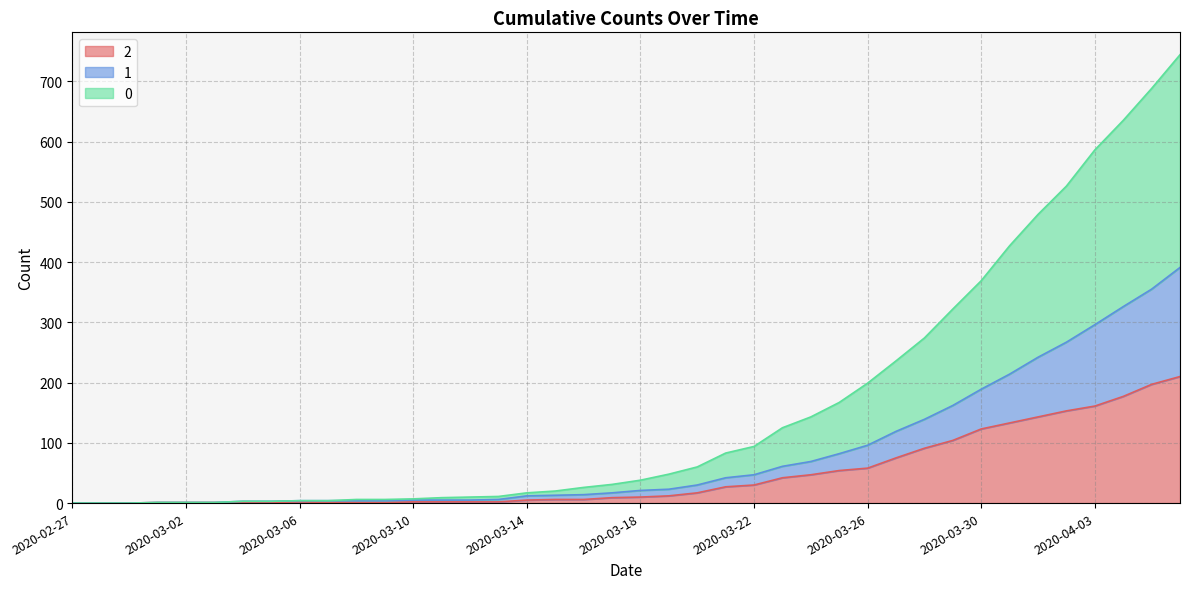

How many lines are shown in the chart?

3